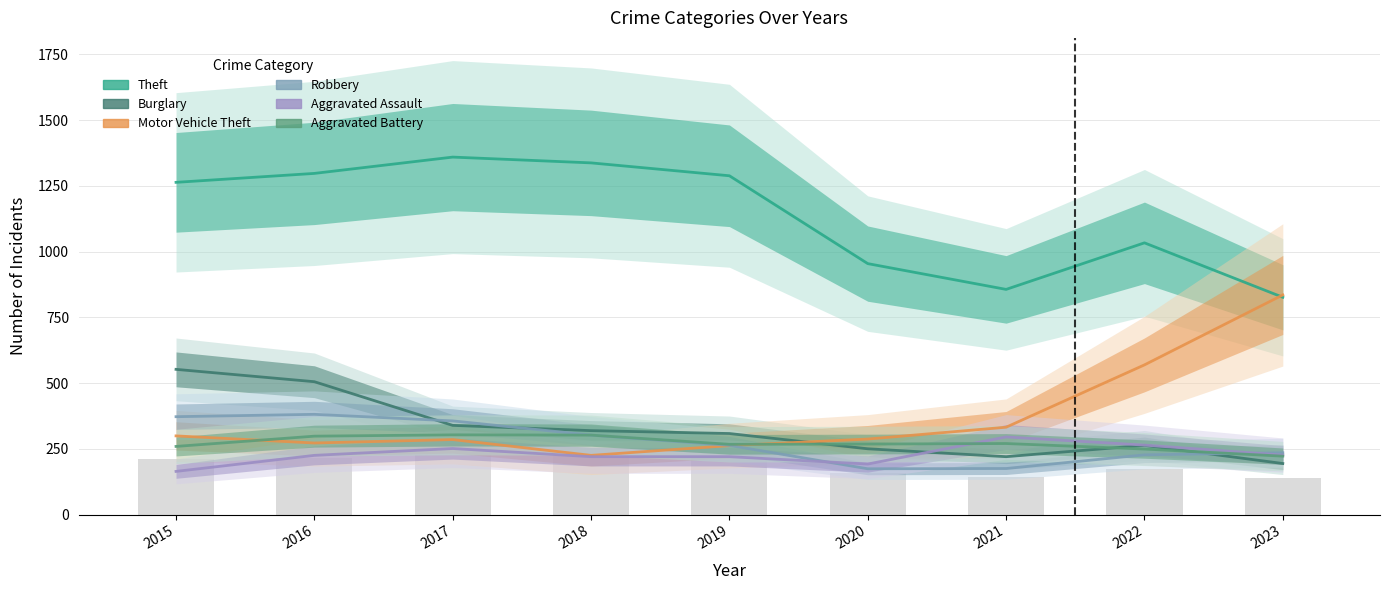

What is the spread (max minus min) of values at 2023?

641